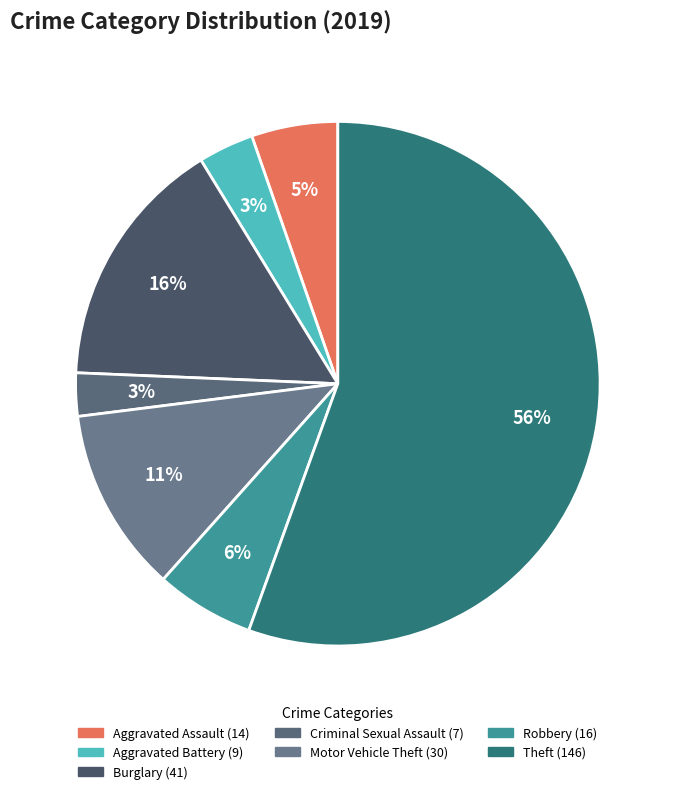

What is the change in value from Criminal Sexual Assault to Motor Vehicle Theft?

+23